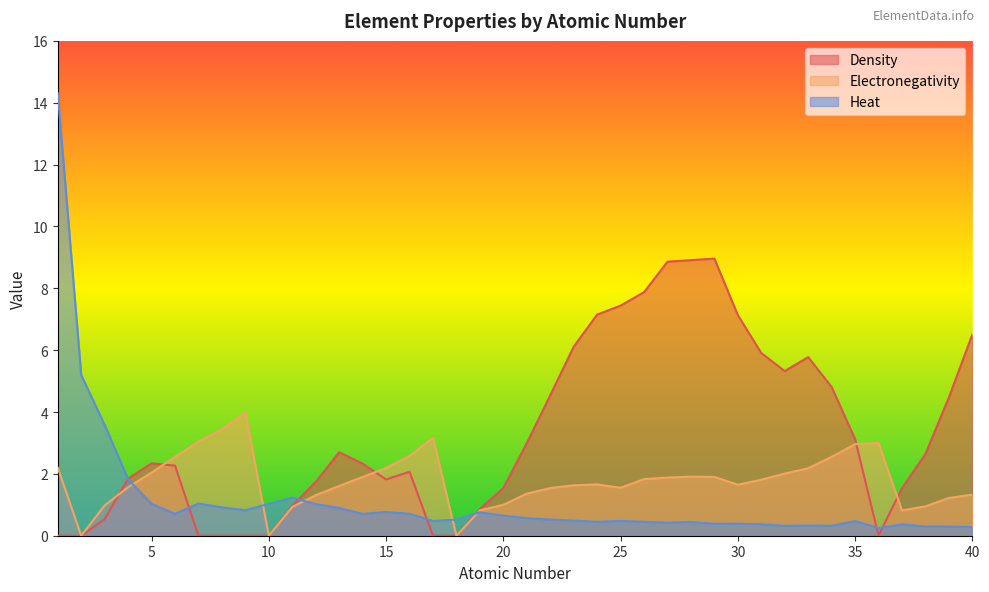

Reading left to right, transcribe all the data shown in this chart.

Density: 1=0.0	2=0.0	3=0.5	4=1.9	5=2.3	6=2.3	7=0.0	8=0.0	9=0.0	10=0.0	11=1.0	12=1.7	13=2.7	14=2.3	15=1.8	16=2.1	17=0.0	18=0.0	19=0.9	20=1.5	21=3.0	22=4.5	23=6.1	24=7.2	25=7.4	26=7.9	27=8.9	28=8.9	29=9.0	30=7.1	31=5.9	32=5.3	33=5.8	34=4.8	35=3.1	36=0.0	37=1.5	38=2.6	39=4.5	40=6.5
Electronegativity: 1=2.2	2=0.0	3=1.0	4=1.6	5=2.0	6=2.5	7=3.0	8=3.4	9=4.0	10=0.0	11=0.9	12=1.3	13=1.6	14=1.9	15=2.2	16=2.6	17=3.2	18=0.0	19=0.8	20=1.0	21=1.4	22=1.5	23=1.6	24=1.7	25=1.6	26=1.8	27=1.9	28=1.9	29=1.9	30=1.6	31=1.8	32=2.0	33=2.2	34=2.5	35=3.0	36=3.0	37=0.8	38=0.9	39=1.2	40=1.3
Heat: 1=14.3	2=5.2	3=3.6	4=1.8	5=1.0	6=0.7	7=1.0	8=0.9	9=0.8	10=1.0	11=1.2	12=1.0	13=0.9	14=0.7	15=0.8	16=0.7	17=0.5	18=0.5	19=0.8	20=0.6	21=0.6	22=0.5	23=0.5	24=0.4	25=0.5	26=0.4	27=0.4	28=0.4	29=0.4	30=0.4	31=0.4	32=0.3	33=0.3	34=0.3	35=0.5	36=0.2	37=0.4	38=0.3	39=0.3	40=0.3